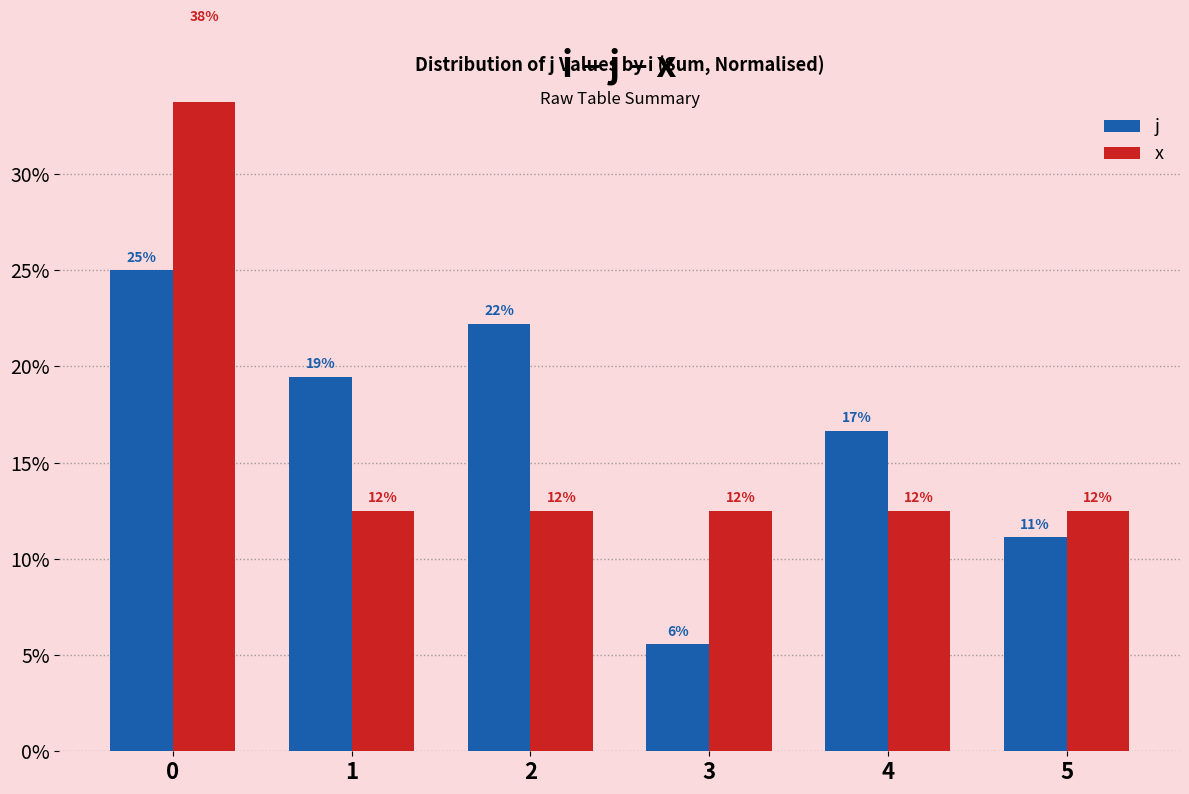

Rank the series by their maximum value, from lowest to highest.

j, x